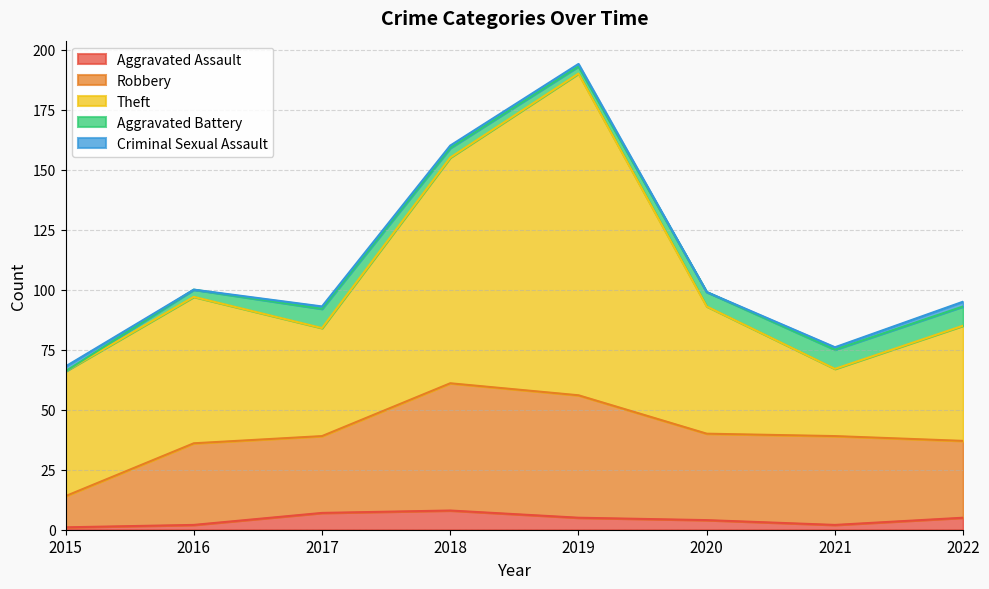

Reading right to left, what are all the values shown in this chart?

Aggravated Assault: 2022=5	2021=2	2020=4	2019=5	2018=8	2017=7	2016=2	2015=1
Robbery: 2022=32	2021=37	2020=36	2019=51	2018=53	2017=32	2016=34	2015=13
Theft: 2022=48	2021=28	2020=53	2019=134	2018=94	2017=45	2016=61	2015=52
Aggravated Battery: 2022=8	2021=8	2020=6	2019=3	2018=4	2017=8	2016=3	2015=0
Criminal Sexual Assault: 2022=2	2021=1	2020=0	2019=1	2018=1	2017=1	2016=0	2015=2